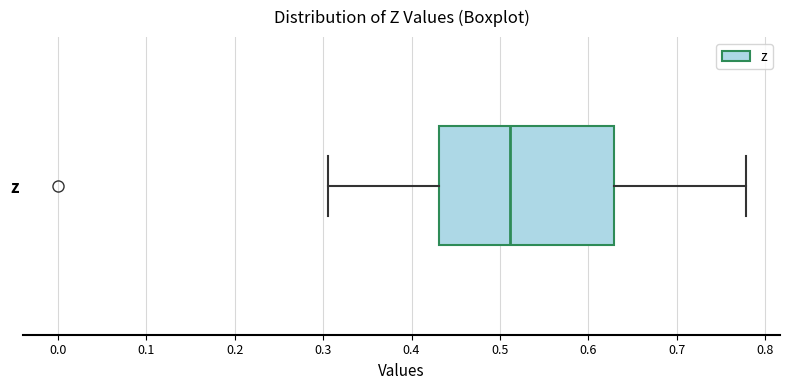

Transcribe this box plot: give where the median line is, the range the box spans, and where the two whiskers end, as read against the x-axis. The values are not printed on the chart, so give them approximately, as read against the axis.

median 0.51, box 0.43 to 0.63, whiskers 0.31 to 0.78